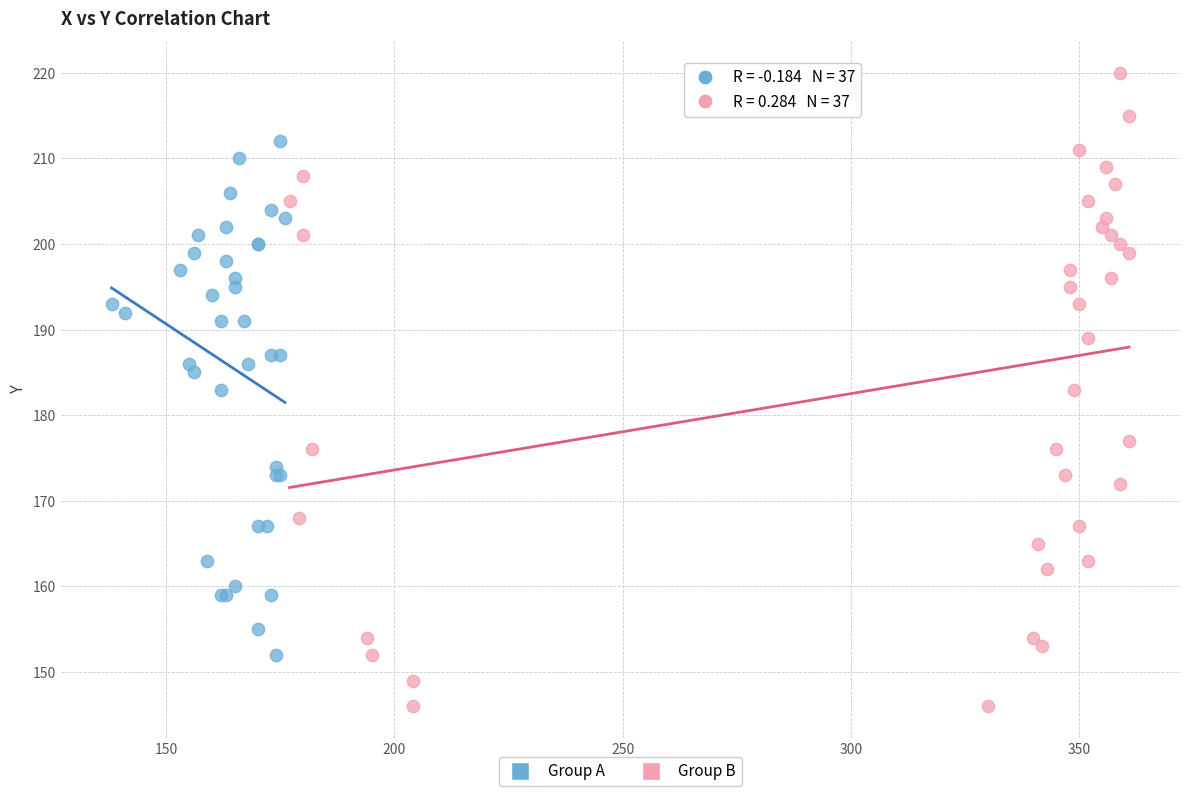

Which series reaches the maximum Y coordinate?

Group B